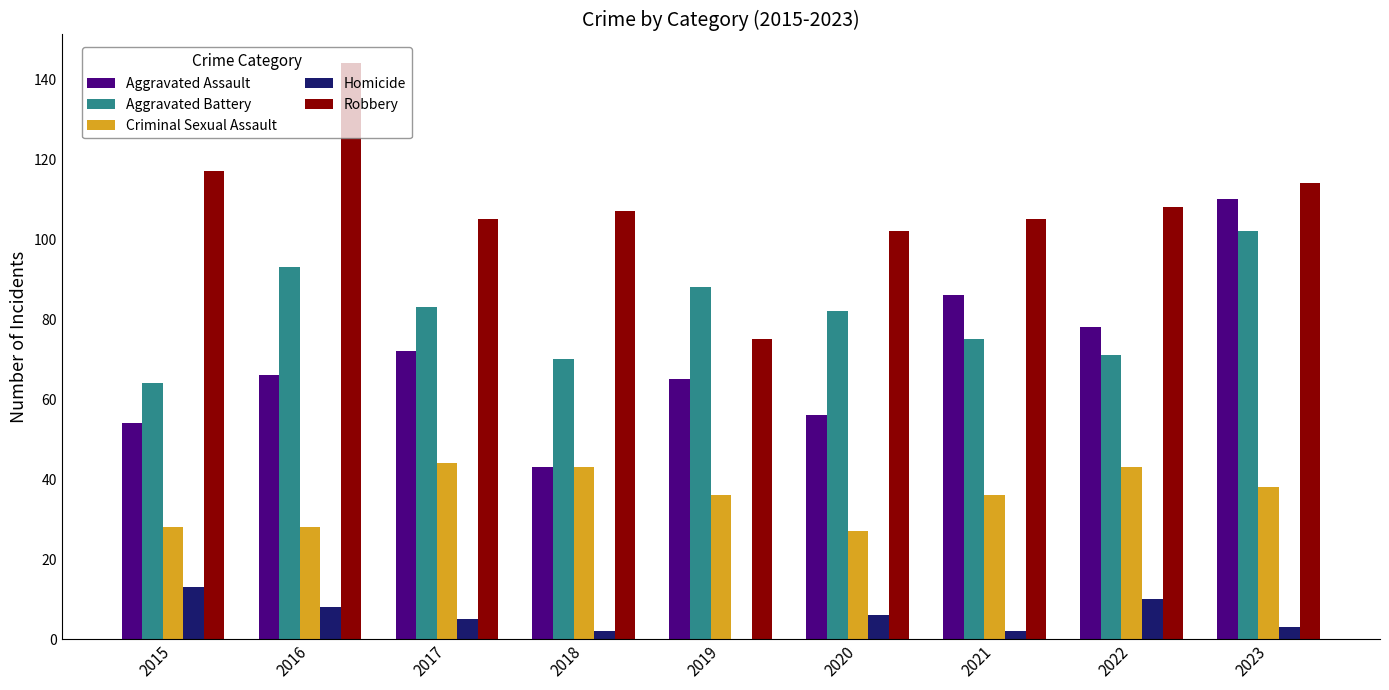

The Criminal Sexual Assault series shows 36 at 2021. True or false?

True